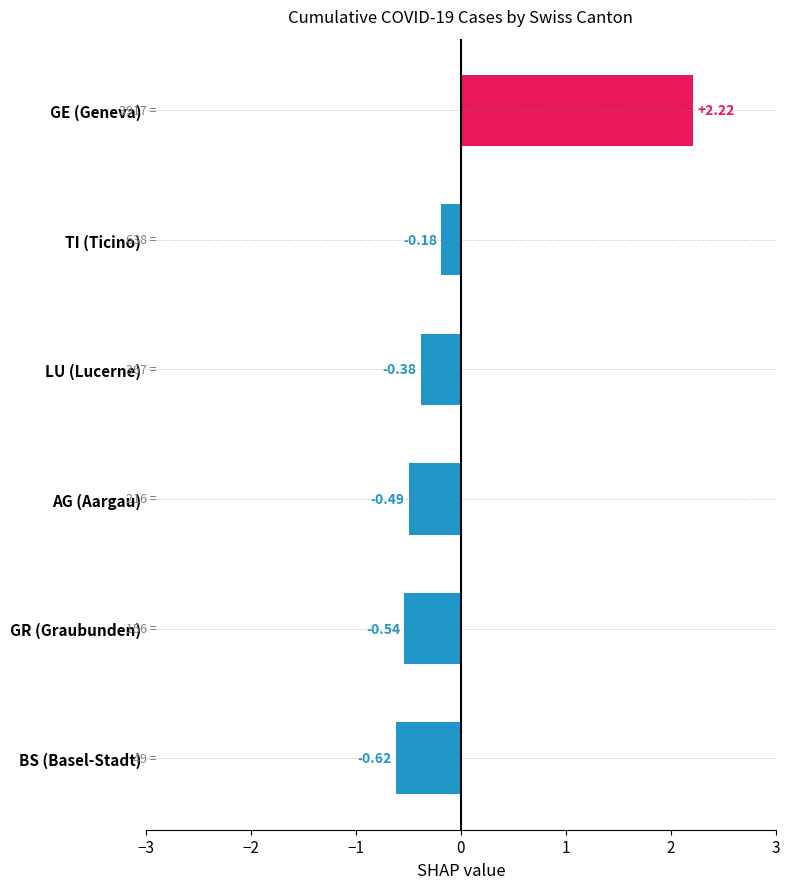

Rank the categories by value from highest to lowest.

GE (Geneva), TI (Ticino), LU (Lucerne), AG (Aargau), GR (Graubunden), BS (Basel-Stadt)